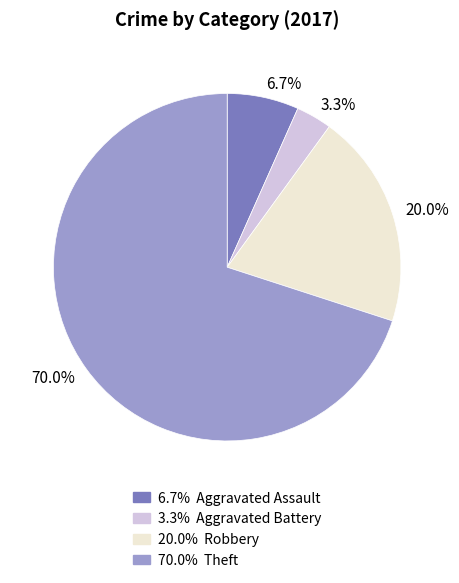

How many segments does this pie chart have?

4